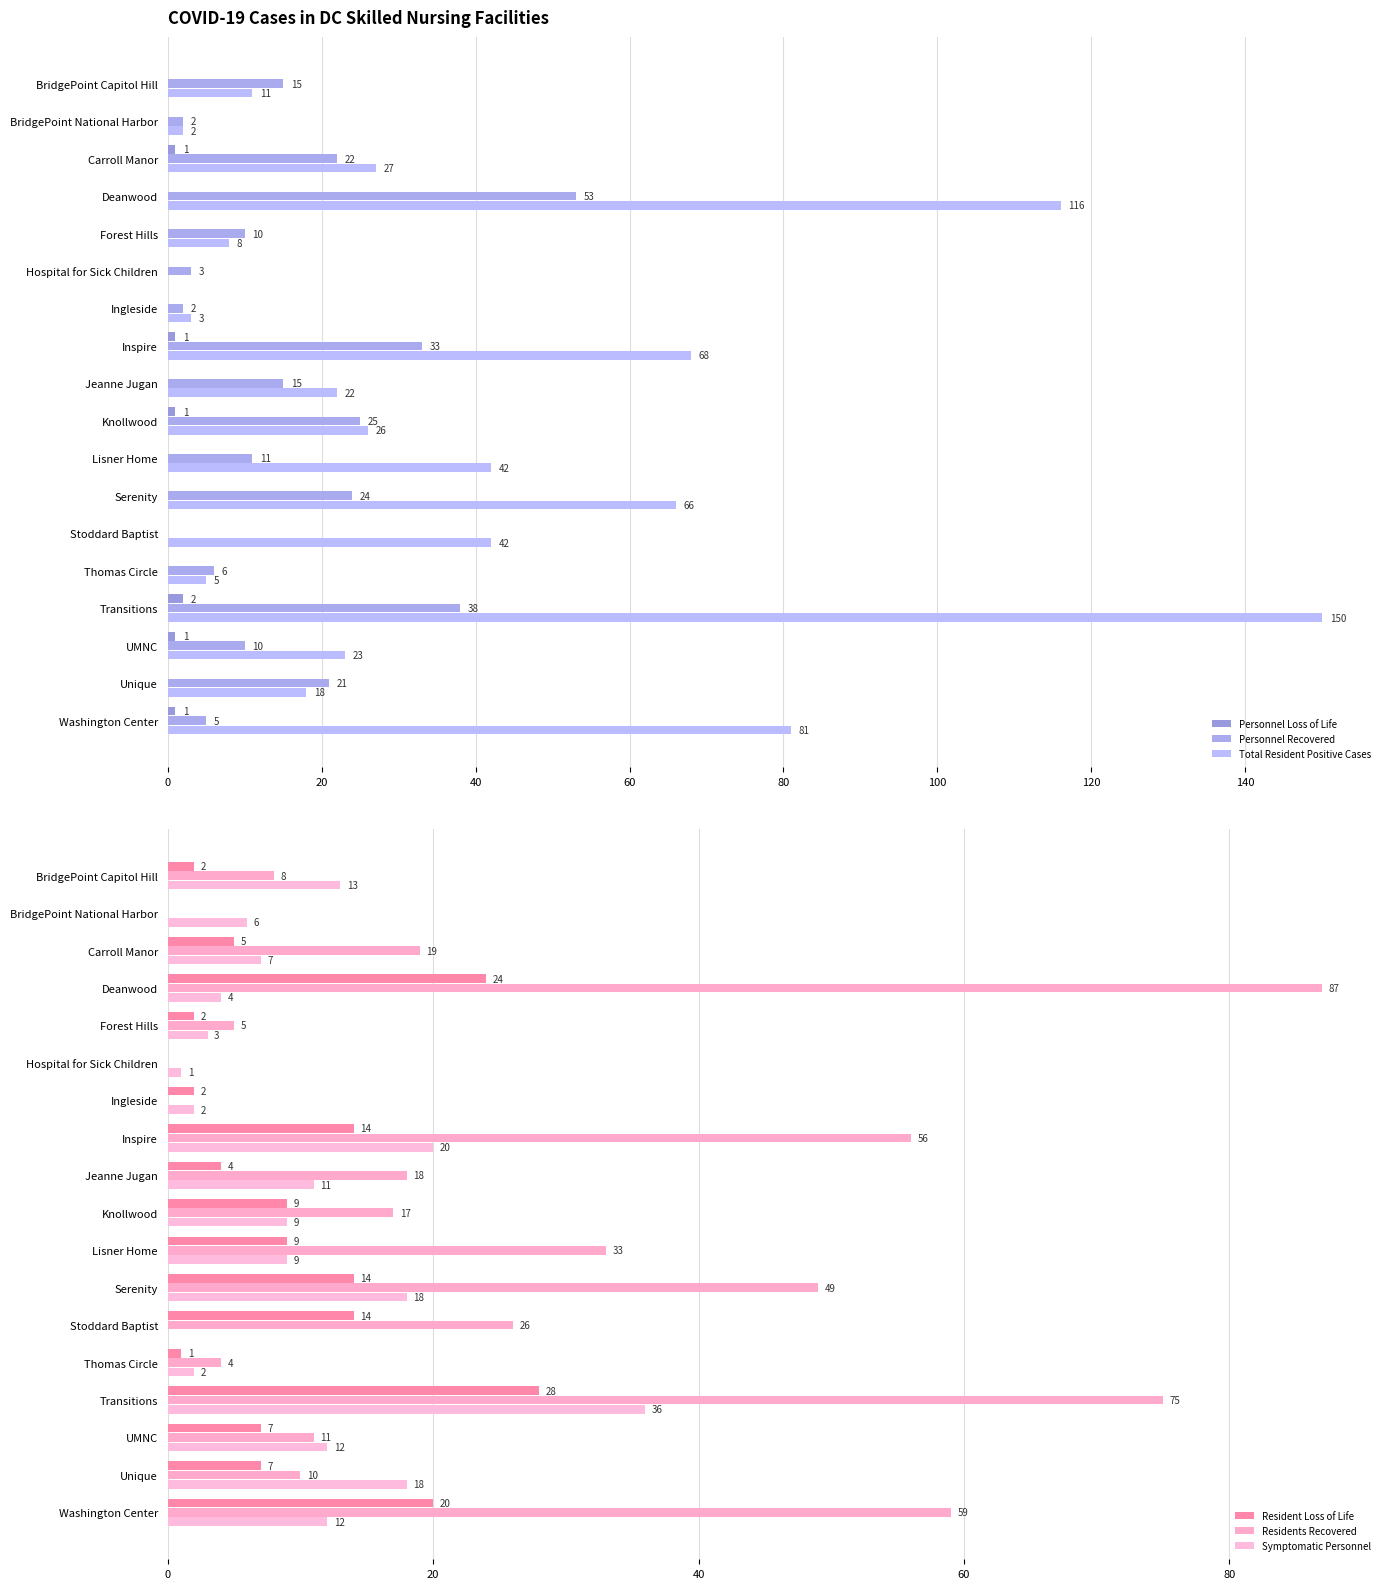

What is the difference between the highest and lowest values at UMNC?

22